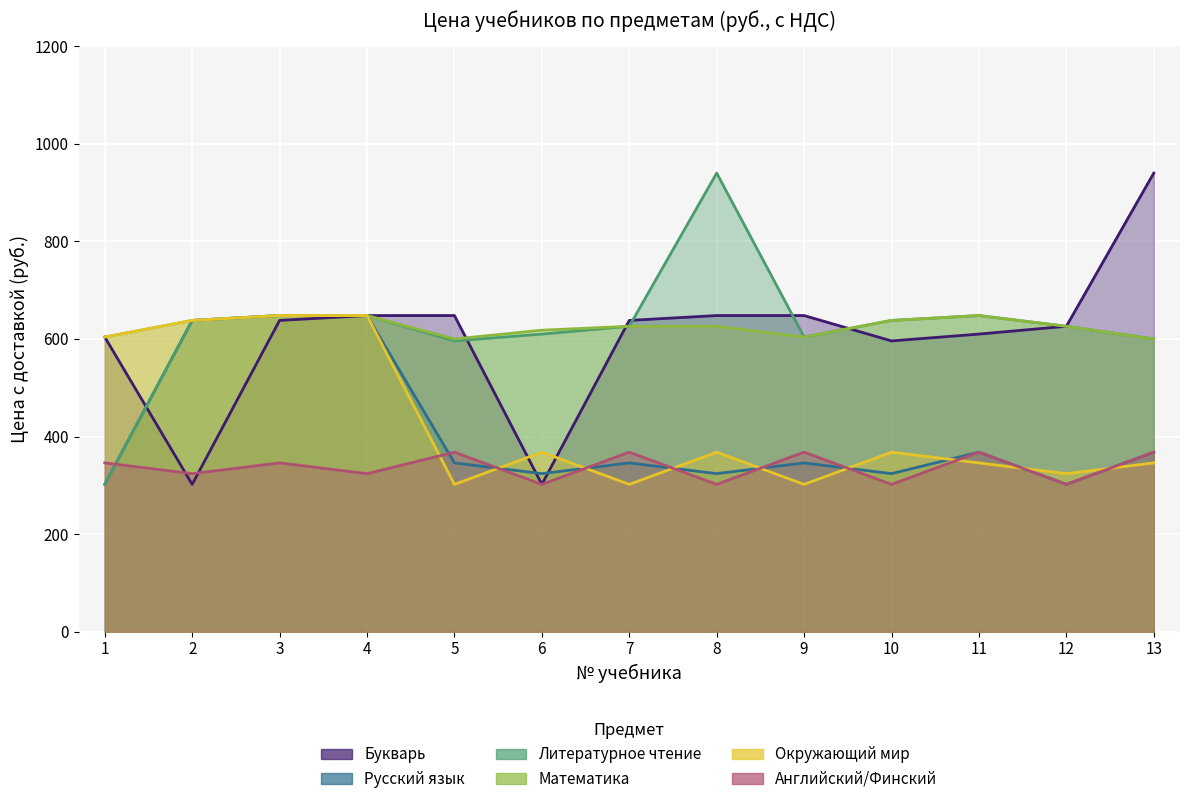

What is the total value across all series at 10?

2866